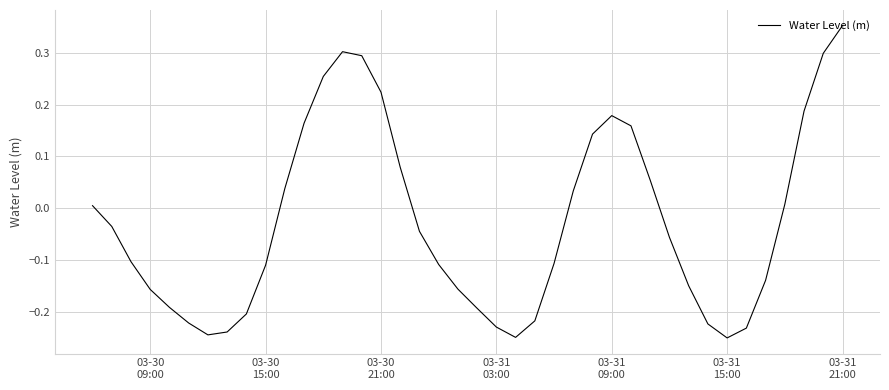

What is the difference between the maximum and minimum values?

0.6